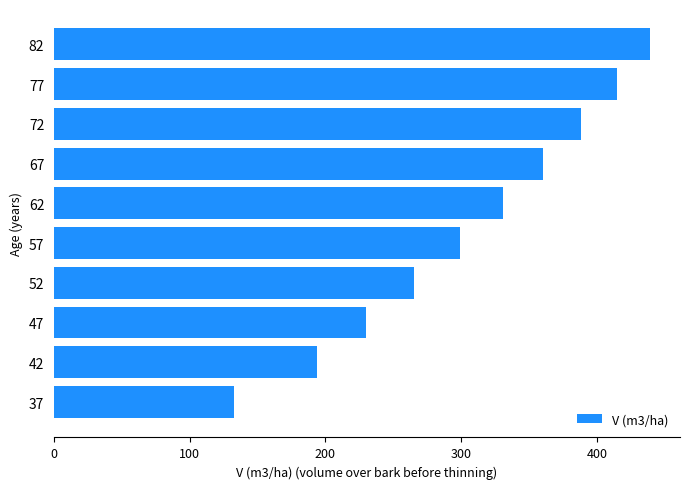

What is the change in value from 42 to 72?

+194.8